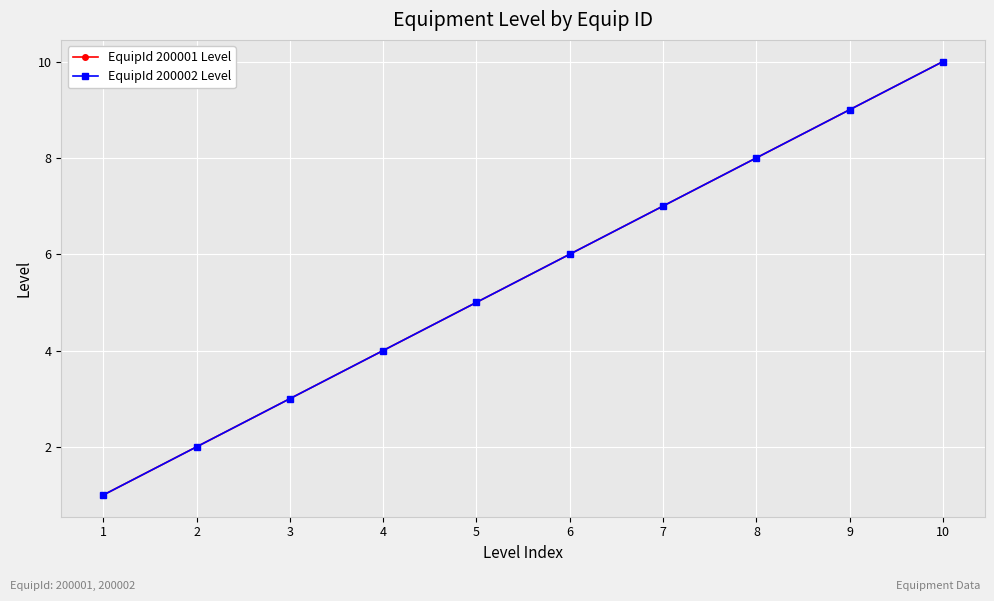

At which label does EquipId 200001 Level reach its peak?

10